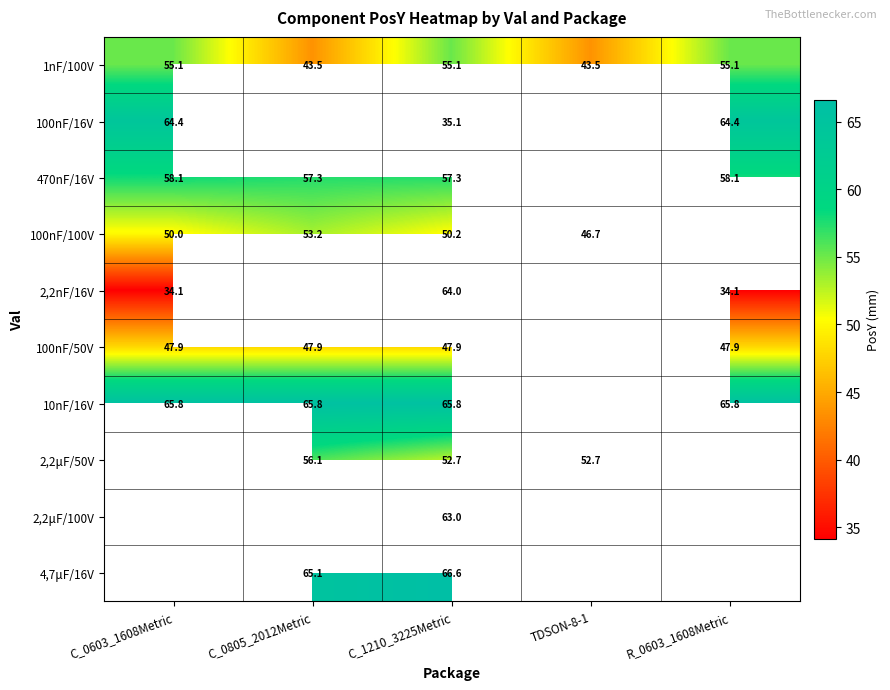

What is the maximum value shown in the chart?

66.6